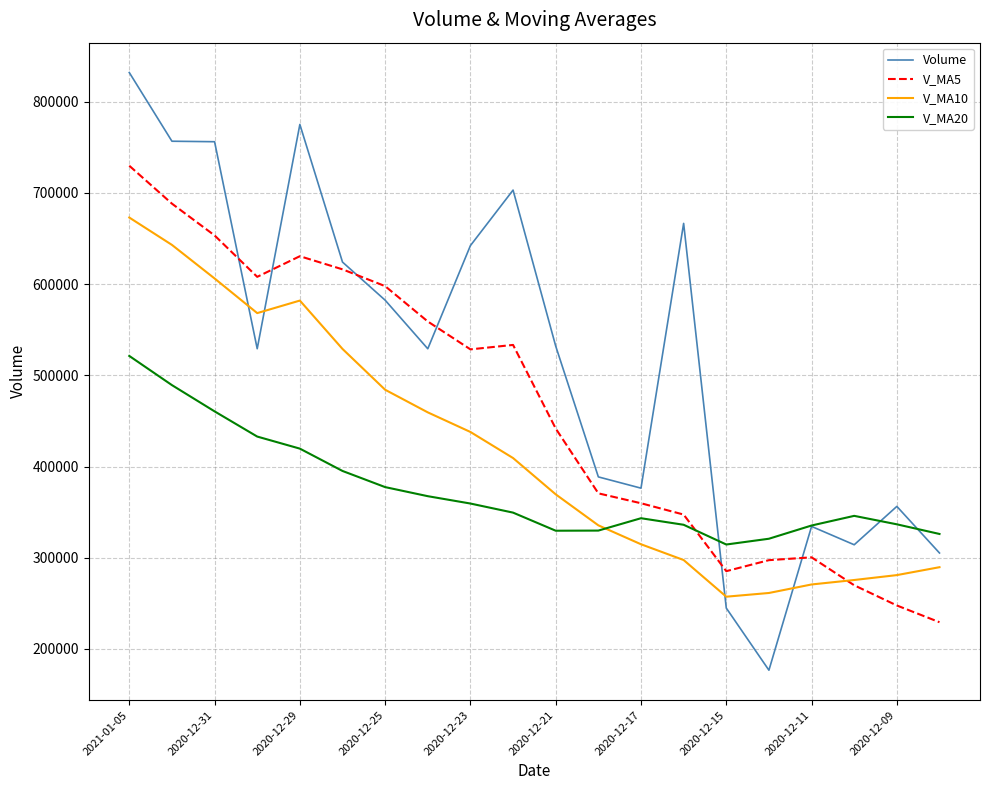

Which series has the largest range (max minus min)?

Volume